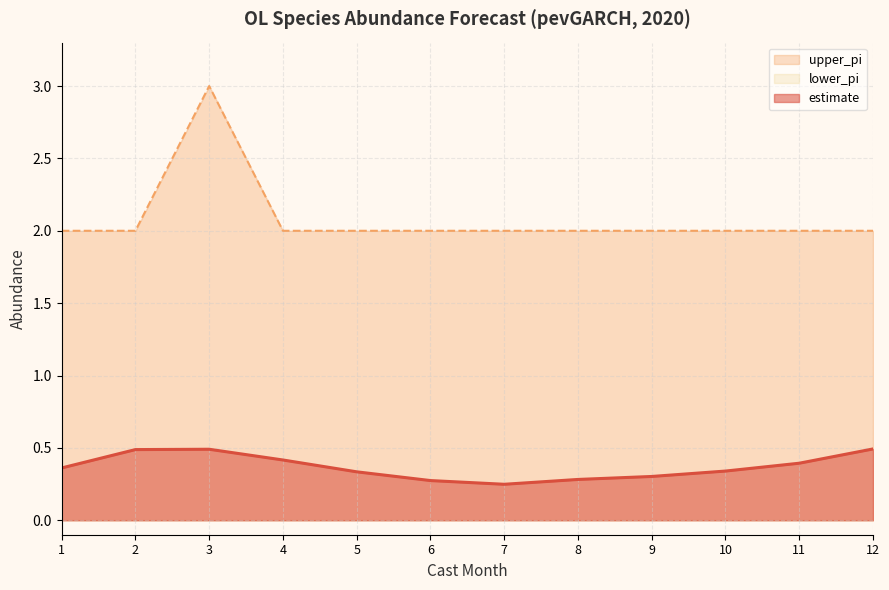

Count the number of categories in the chart.

12